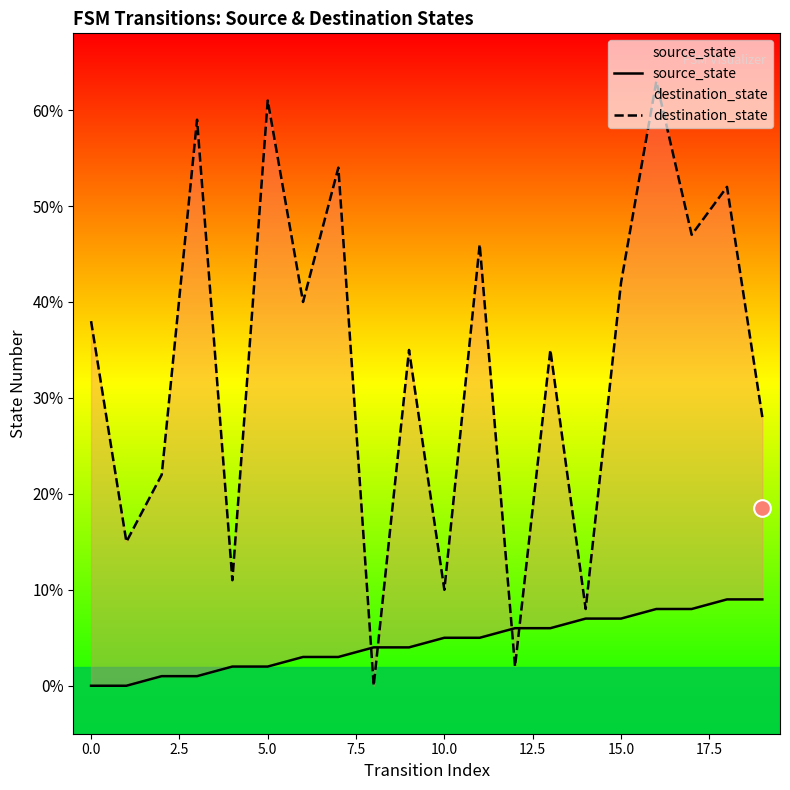

How many interior local peaks does the destination_state series have?

8